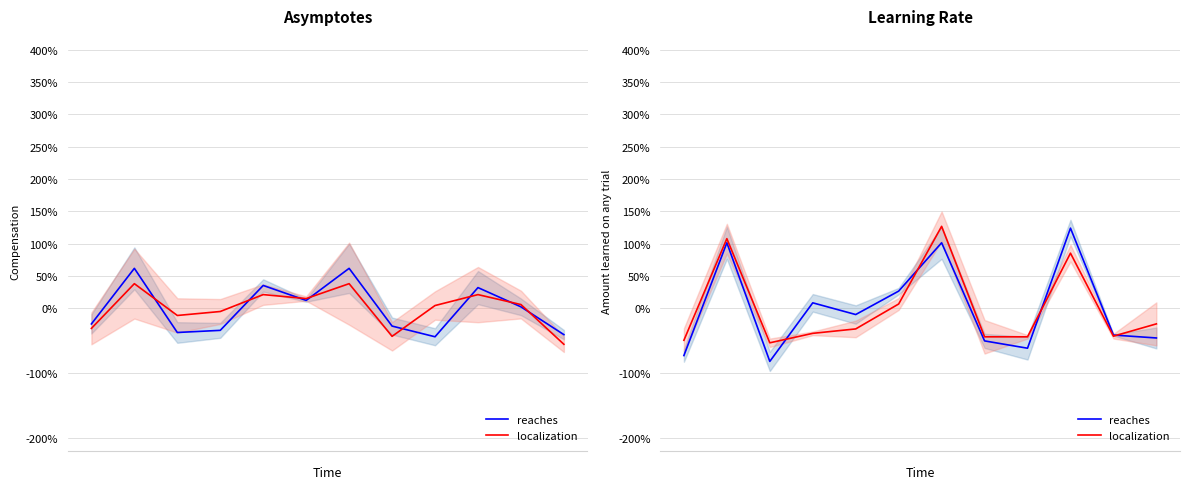

How many categories are shown in the chart?

12